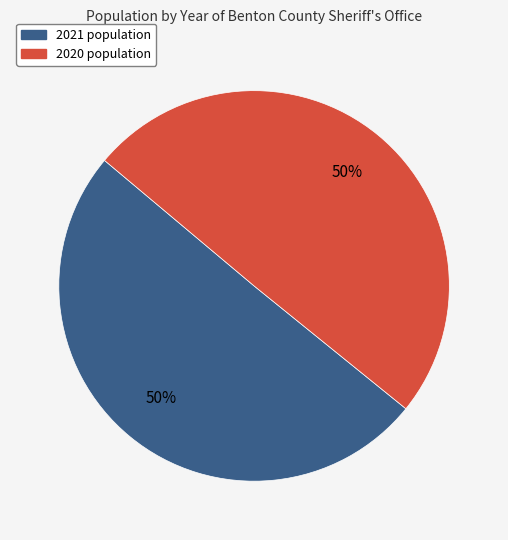

Between 2021 and 2020, which is larger?

2021